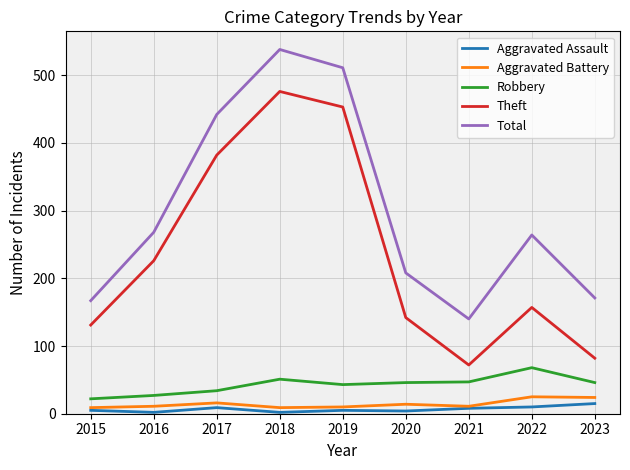

What is the greatest value displayed?

538